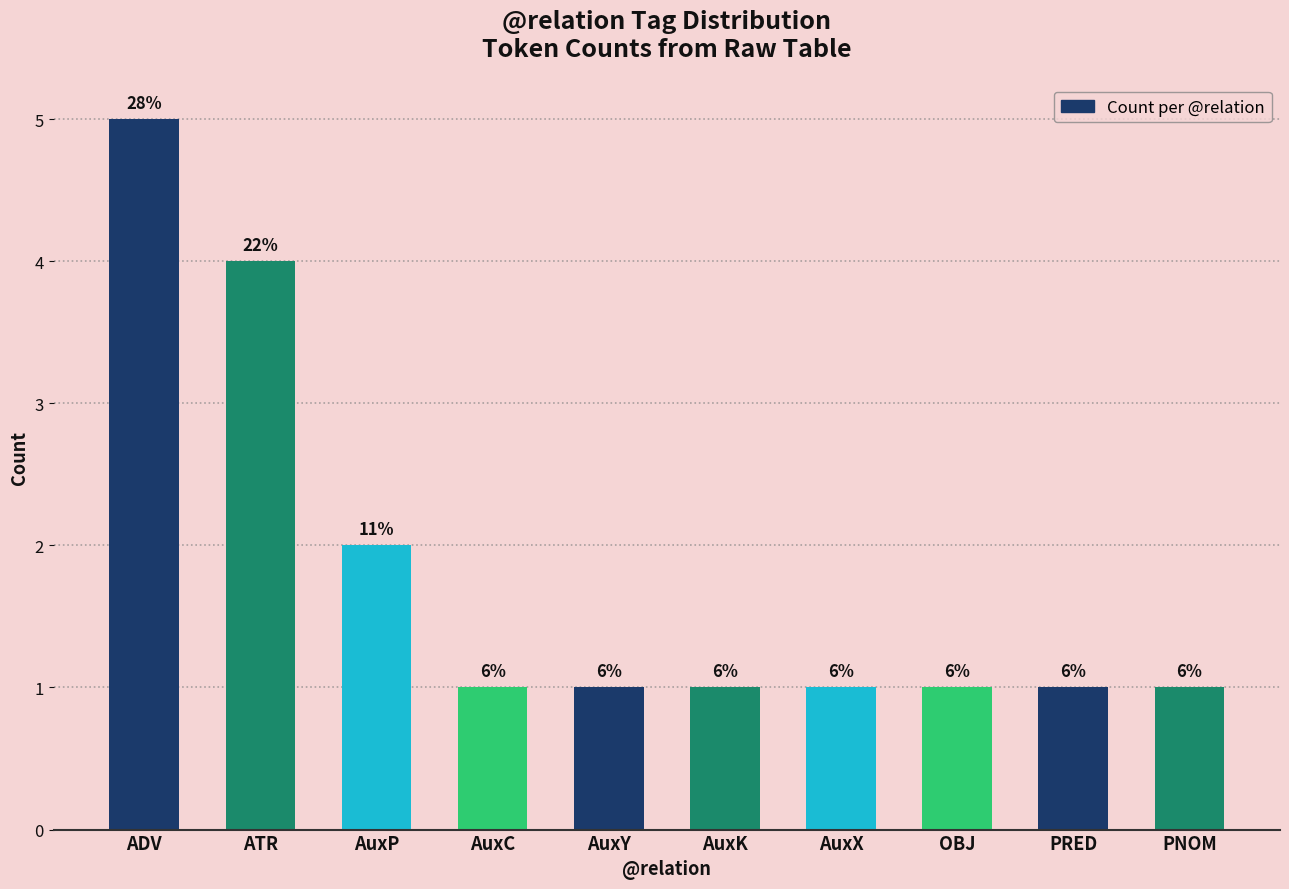

How many bars are there in total?

10